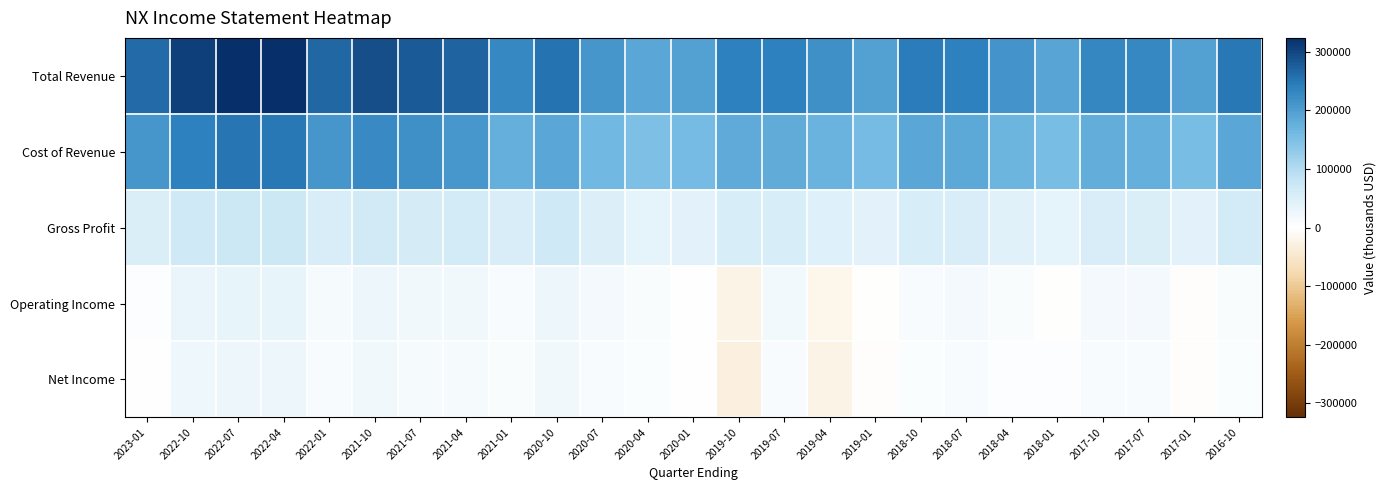

Reading left to right, list all the values displayed in this chart.

Total Revenue: 2023-01=261900	2022-10=307500	2022-07=324000	2022-04=322900	2022-01=267000	2021-10=291800	2021-07=279900	2021-04=270400	2021-01=230100	2020-10=255400	2020-07=212100	2020-04=187500	2020-01=196600	2019-10=240400	2019-07=238500	2019-04=218200	2019-01=196800	2018-10=244100	2018-07=239800	2018-04=214200	2018-01=191700	2017-10=232100	2017-07=229400	2017-01=195100	2016-10=249200
Cost of Revenue: 2023-01=210100	2022-10=240100	2022-07=251400	2022-04=249700	2022-01=211800	2021-10=226800	2021-07=219900	2021-04=208500	2021-01=176400	2020-10=189200	2020-07=162400	2020-04=149700	2020-01=157400	2019-10=183100	2019-07=181400	2019-04=171400	2019-01=158600	2018-10=187700	2018-07=185800	2018-04=169000	2018-01=154500	2017-10=177500	2017-07=176800	2017-01=154900	2016-10=188200
Gross Profit: 2023-01=51800	2022-10=67400	2022-07=72600	2022-04=73200	2022-01=55200	2021-10=65000	2021-07=60000	2021-04=61900	2021-01=53700	2020-10=66200	2020-07=49700	2020-04=37800	2020-01=39200	2019-10=57300	2019-07=57100	2019-04=46800	2019-01=38200	2018-10=56400	2018-07=54000	2018-04=45200	2018-01=37200	2017-10=54600	2017-07=52600	2017-01=40200	2016-10=61000
Operating Income: 2023-01=4400	2022-10=28500	2022-07=34000	2022-04=34600	2022-01=14100	2021-10=27100	2021-07=21600	2021-04=21400	2021-01=11800	2020-10=27800	2020-07=16600	2020-04=8900	2020-01=2000	2019-10=-23700	2019-07=19100	2019-04=-19400	2019-01=-2500	2018-10=11700	2018-07=16800	2018-04=7800	2018-01=-600	2017-10=16200	2017-07=17400	2017-01=-3800	2016-10=8000
Net Income: 2023-01=1900	2022-10=24700	2022-07=25900	2022-04=26500	2022-01=11200	2021-10=20900	2021-07=13700	2021-04=14600	2021-01=7900	2020-10=22200	2020-07=10800	2020-04=5500	2020-01=0	2019-10=-30900	2019-07=11800	2019-04=-24000	2019-01=-3600	2018-10=6700	2018-07=10800	2018-04=4100	2018-01=4900	2017-10=10700	2017-07=10200	2017-01=-3700	2016-10=5400